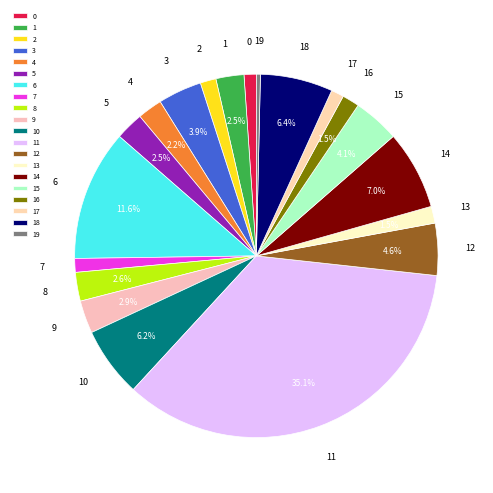

Count the number of slices in the pie.

20